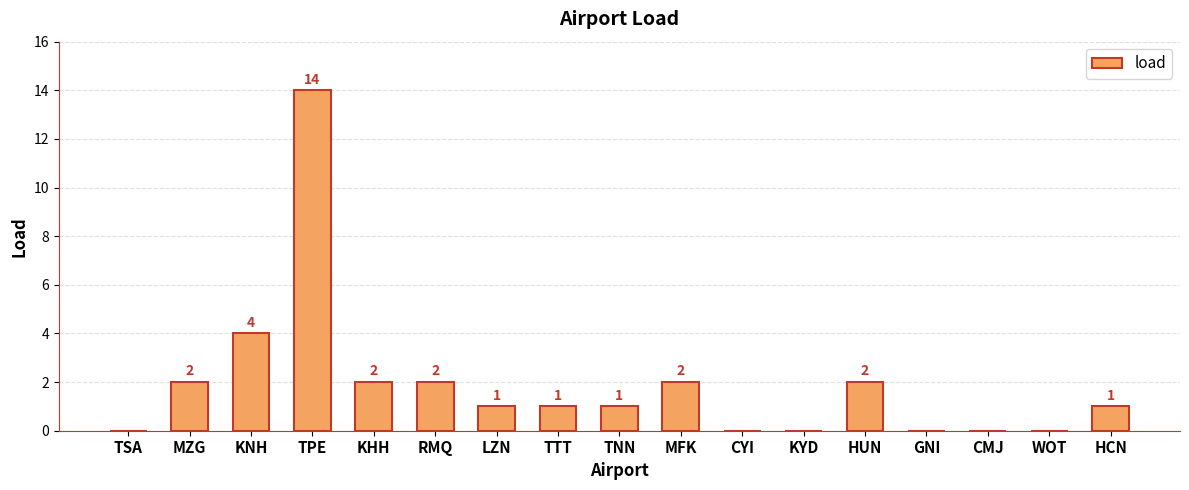

Which category has the highest value across all series?

TPE